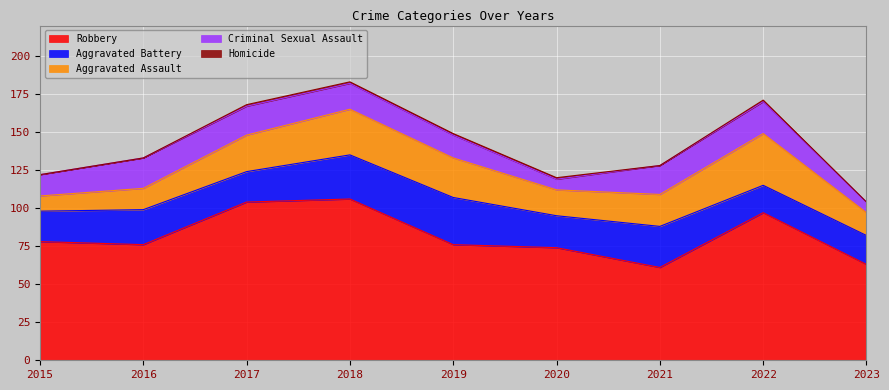

What is the sum of the Aggravated Battery values at 2021 and 2016?

50